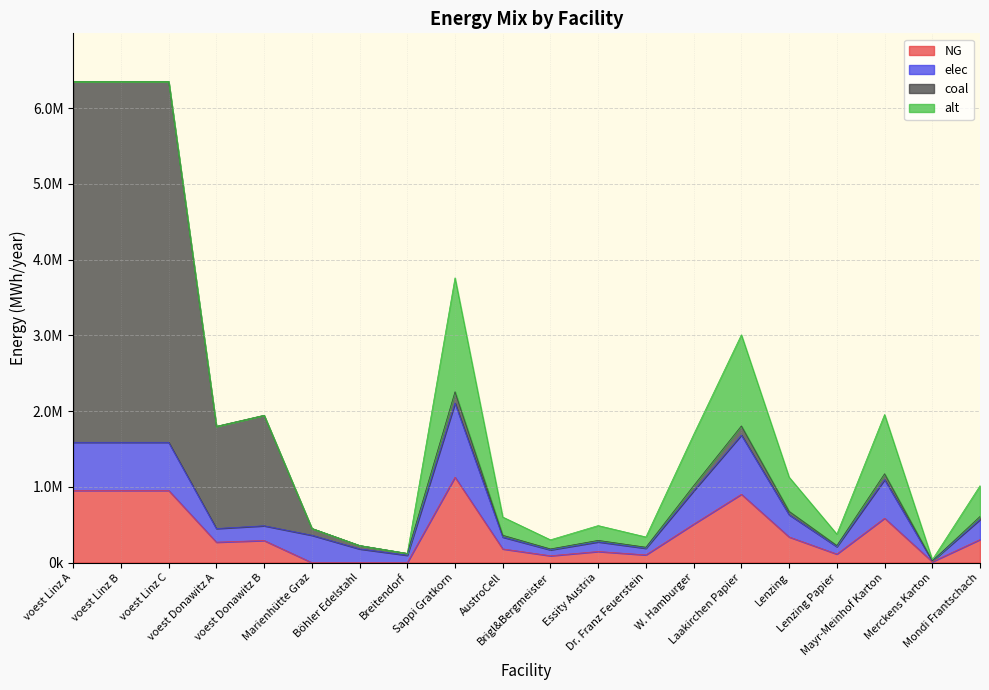

The value of elec at voest Linz A is 635096.3. True or false?

True